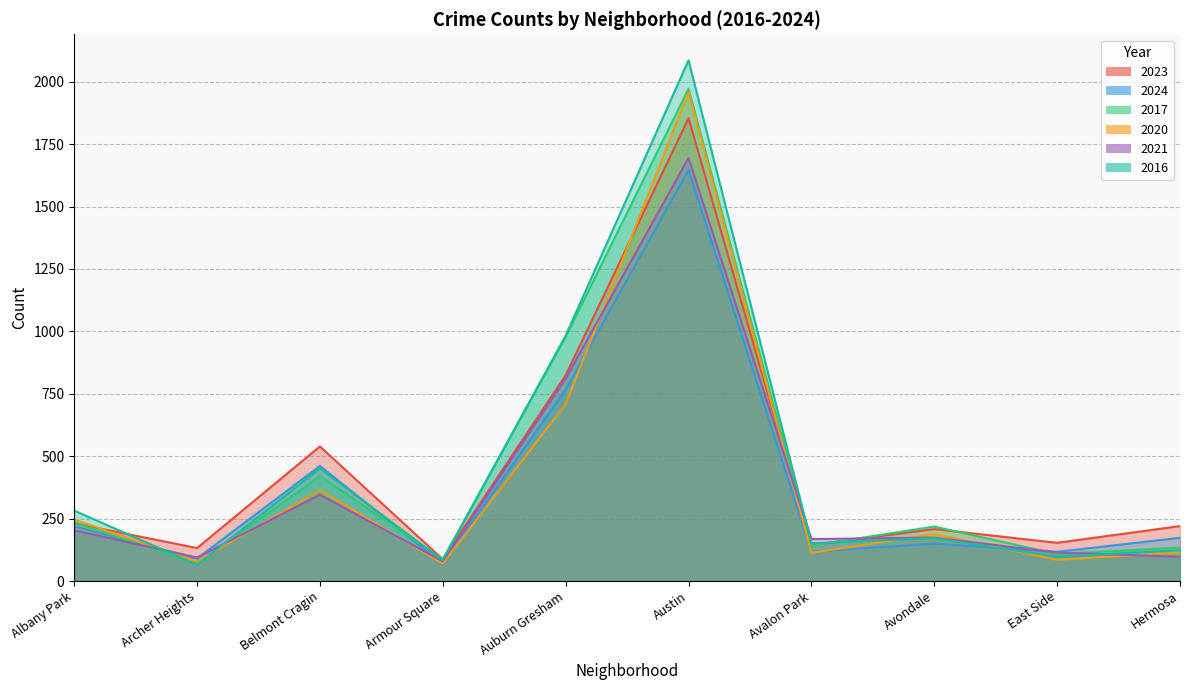

What position from the left is Hermosa?

10